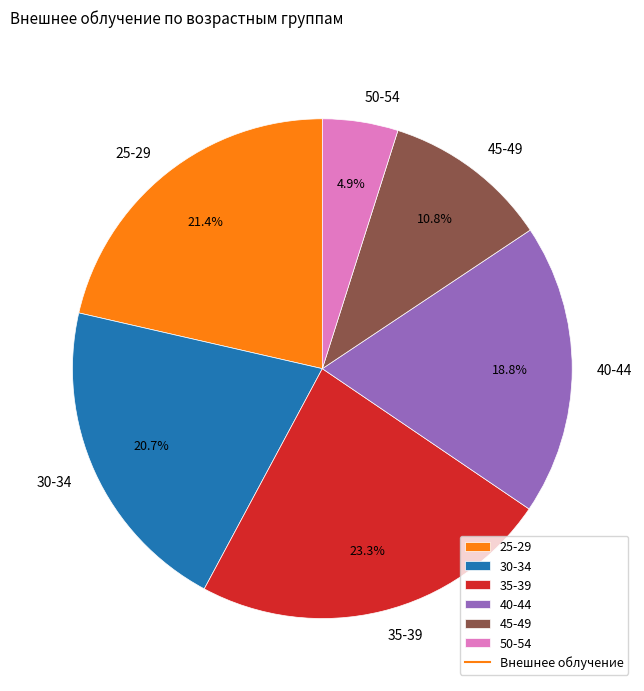

Which category has the biggest portion of the pie?

35-39